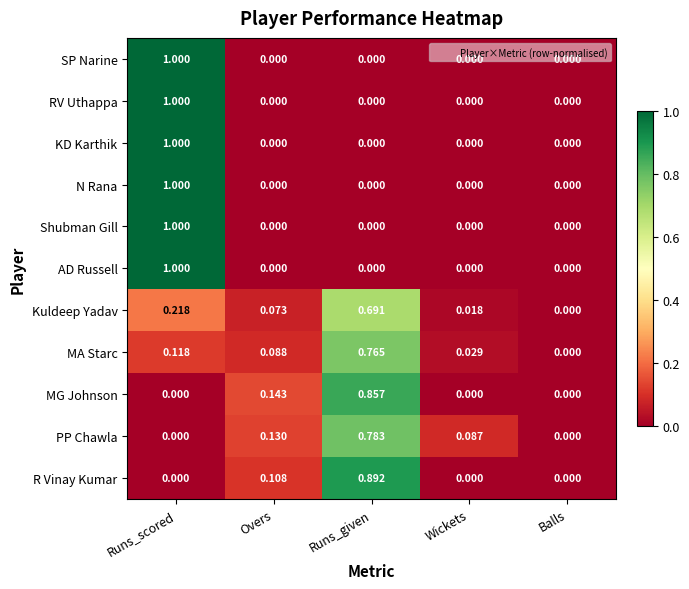

Which series changed the most between Wickets and Balls?

PP Chawla